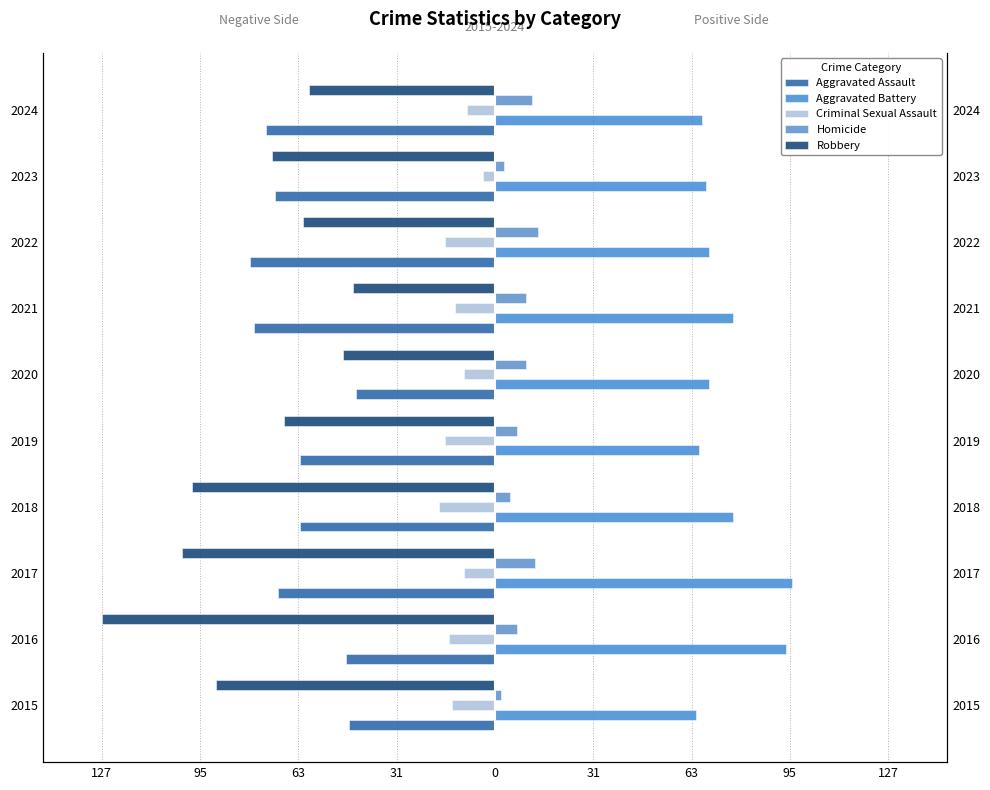

What is the maximum value for Aggravated Assault?

-45